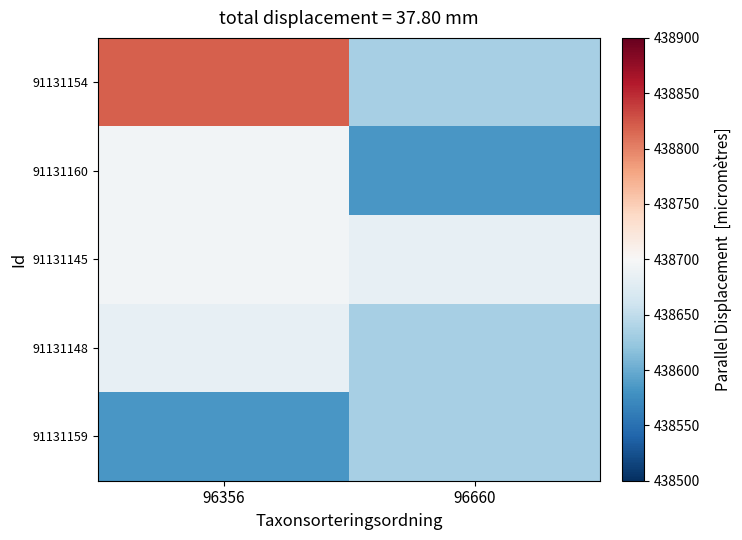

Which series has the widest spread of values?

91131154